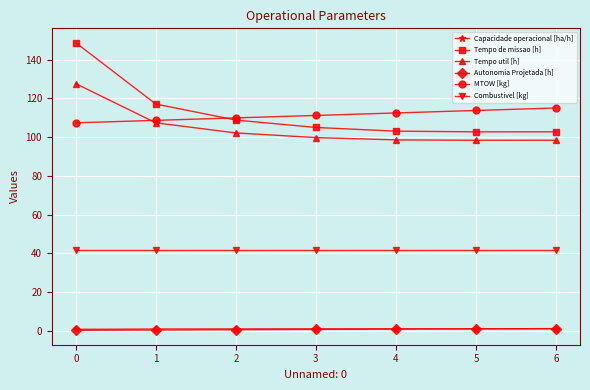

How many times do Tempo de missao [h] and MTOW [kg] cross each other?

1